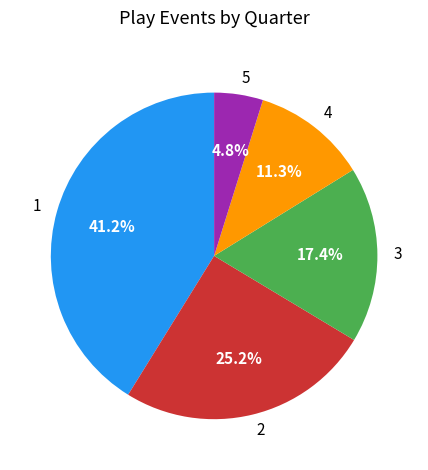

Is there a majority slice in this chart?

No